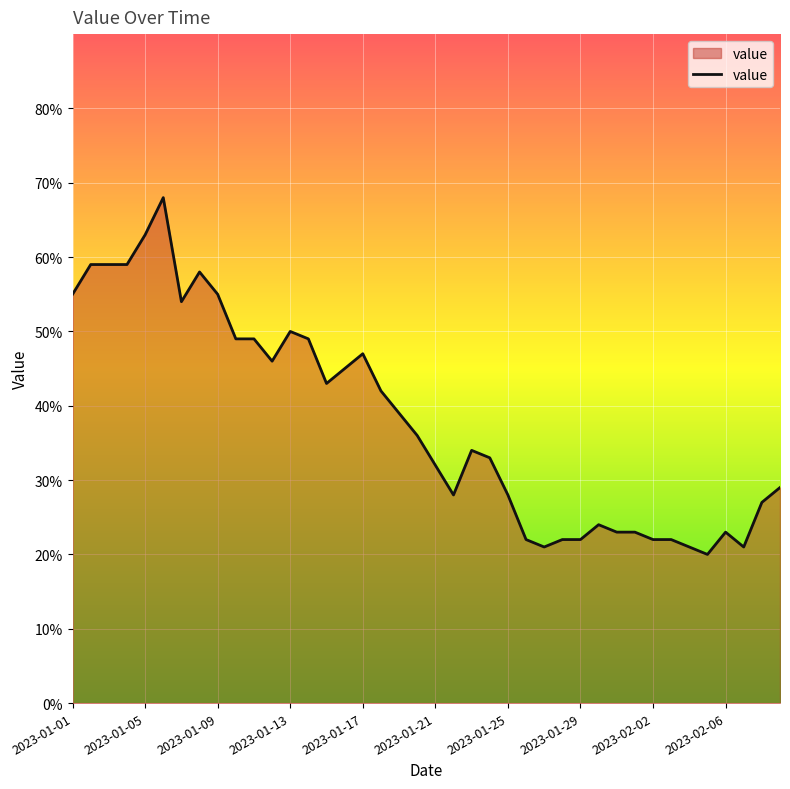

True or false: the data has more than 2 interior local peaks.

True